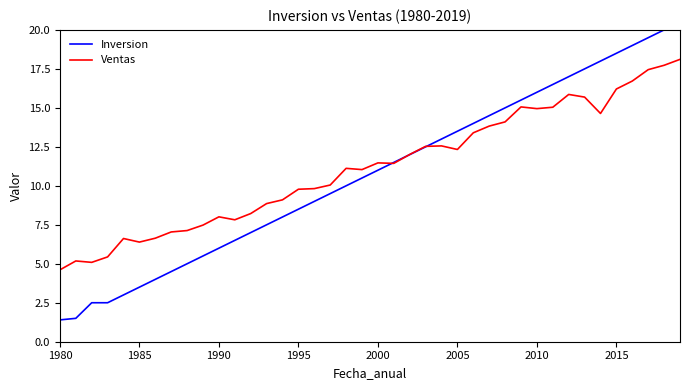

Which series has the largest total across all categories?

Ventas